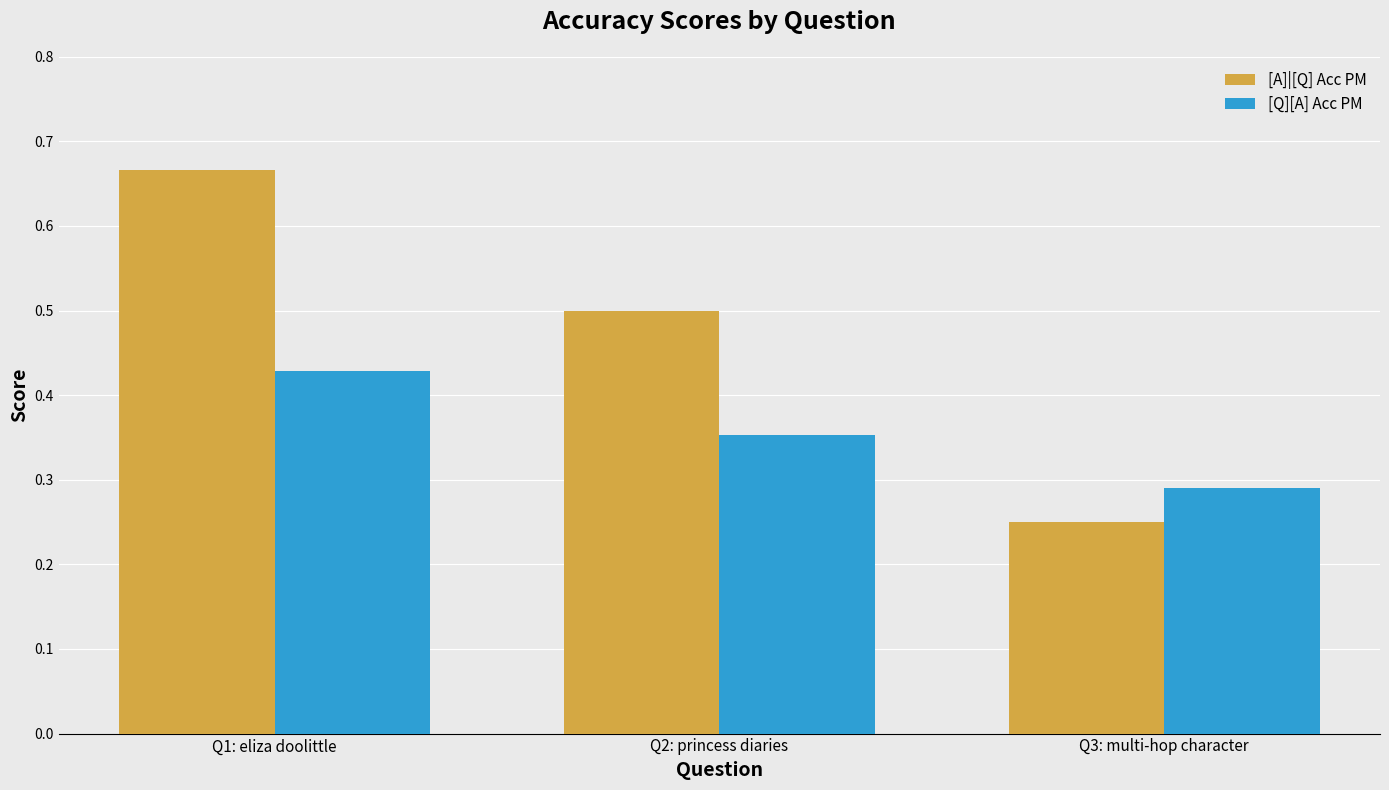

At which label is [Q][A] Acc PM closest to 0?

Q3: multi-hop character